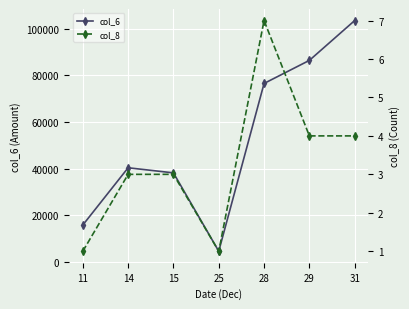

Rank the series at 14 from highest to lowest value.

col_6, col_8